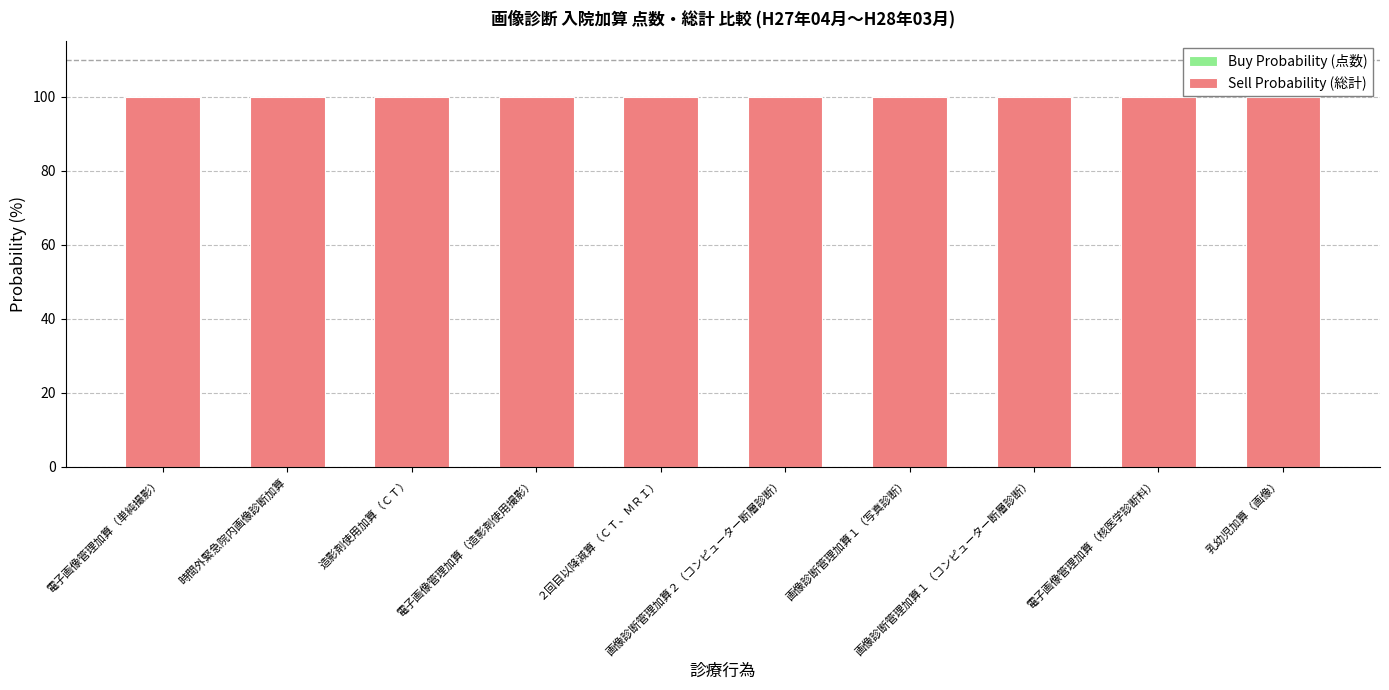

What is the total value across all series at 画像診断管理加算２（コンピューター断層診断）?

100.0